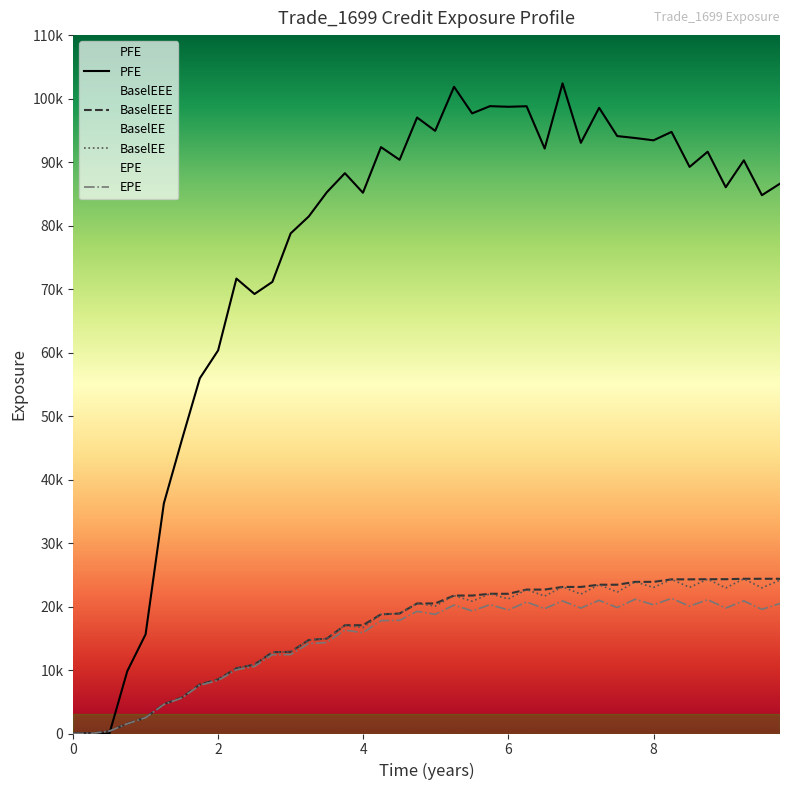

List the labels in order of EPE value, smallest first.

0, 0.251366, 0.5, 0.746336, 0.998391, 1.25045, 1.49976, 1.74634, 1.99839, 2.25045, 2.49976, 2.74634, 2.99839, 3.24771, 3.49702, 3.99454, 3.7459, 4.24317, 4.5, 4.99017, 4.74086, 5.49976, 5.99839, 9.49428, 6.49976, 6.99839, 8.99565, 7.49976, 8.49727, 5.25045, 8.0, 5.74634, 9.7436, 6.25045, 6.74634, 9.24497, 7.25045, 8.74634, 7.74863, 8.24863